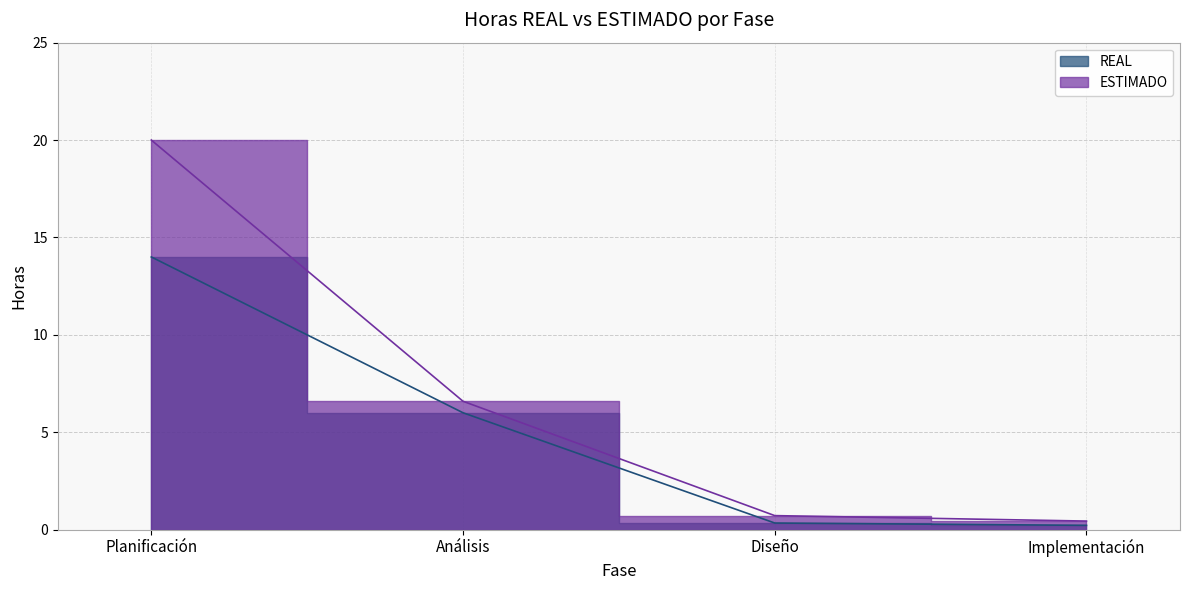

What is the minimum value shown in the chart?

0.2